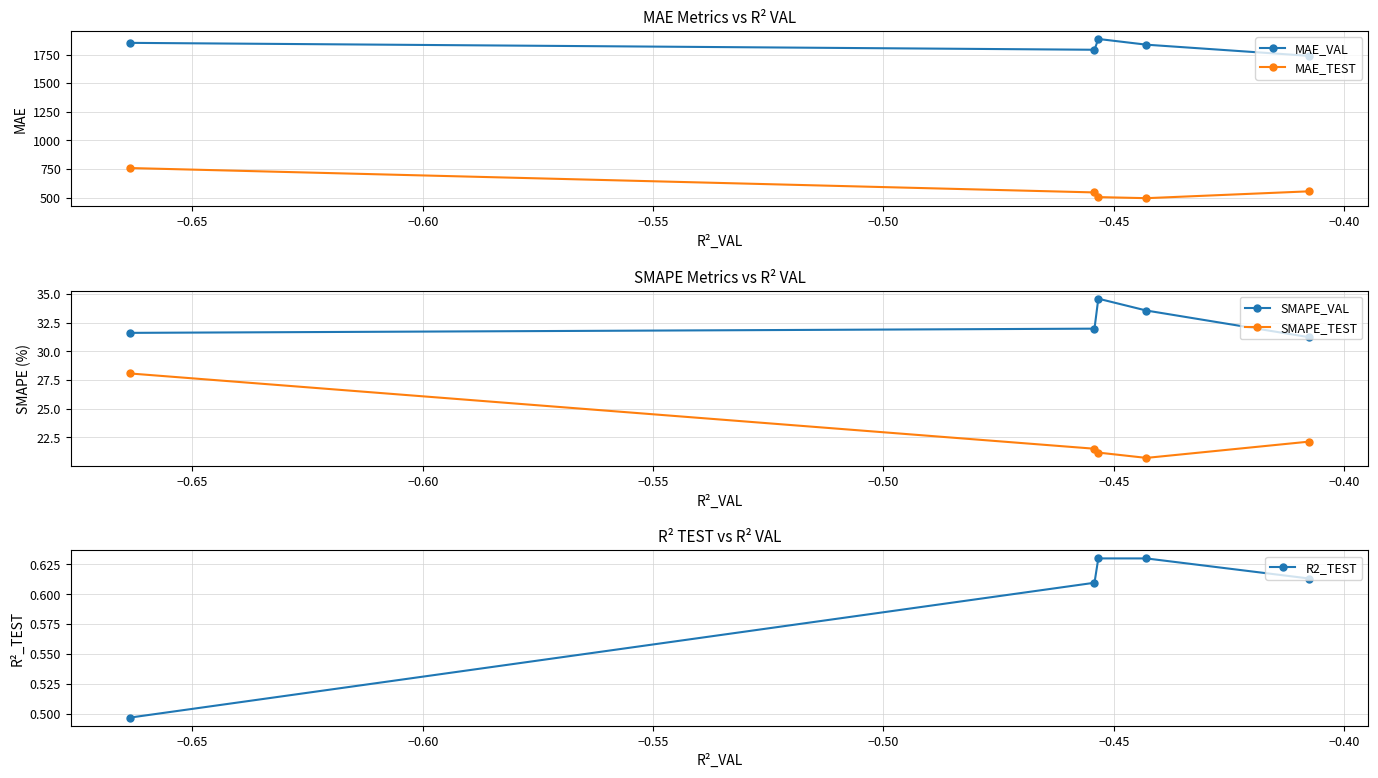

What is the value of the MAE_TEST point at the 2nd from the left?

545.5